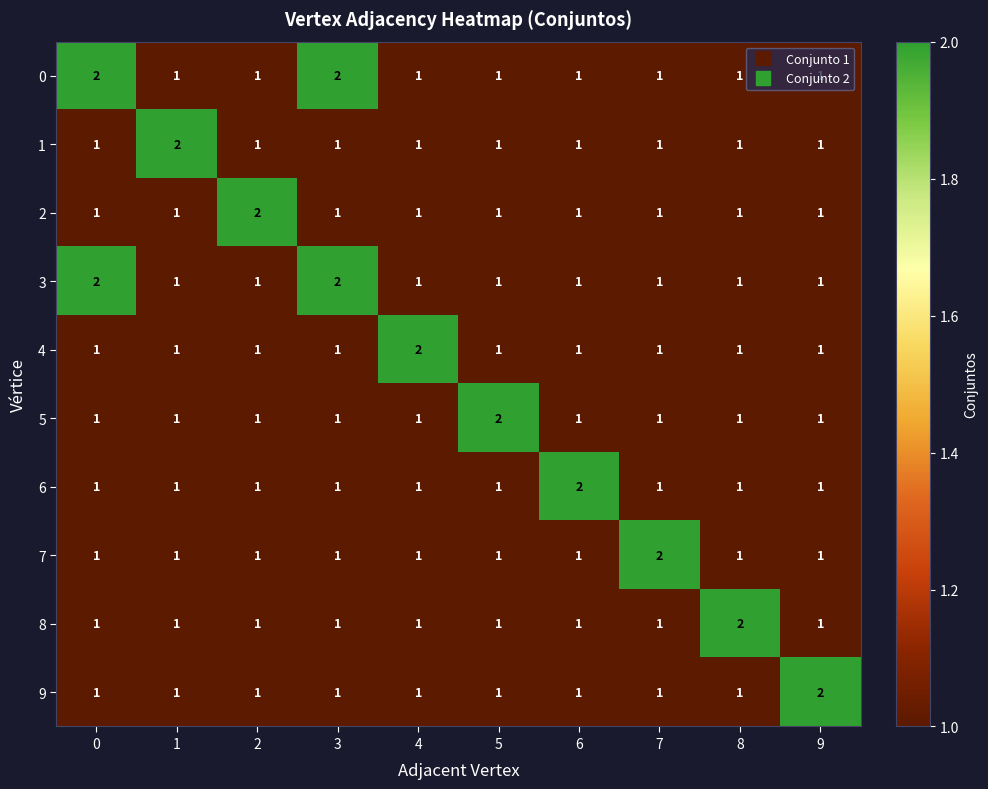

The value of 0 at 3 is 3. True or false?

False